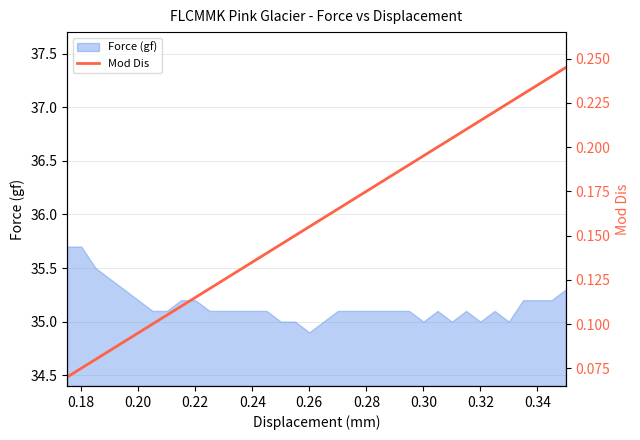

What is the value of the 35th point from the left?

0.2